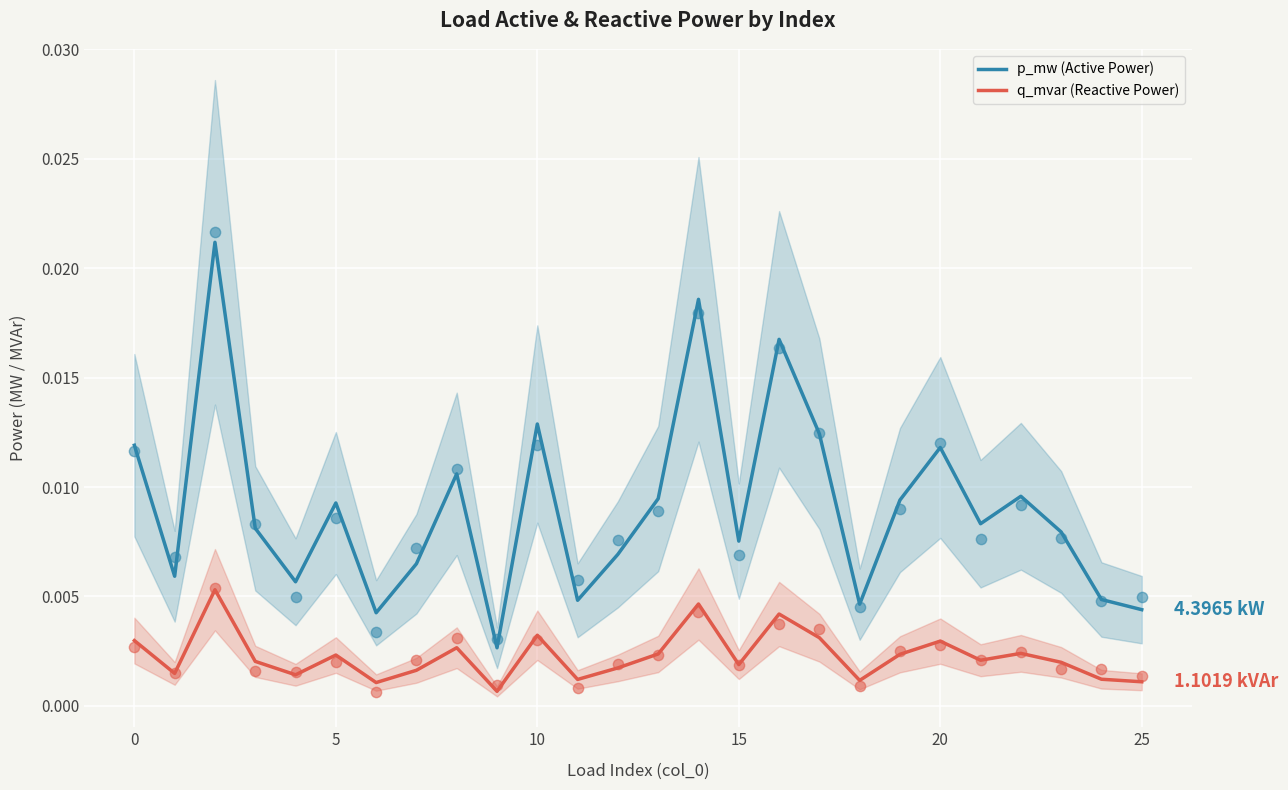

Which series contains the highest Y value?

p_mw (Active Power)